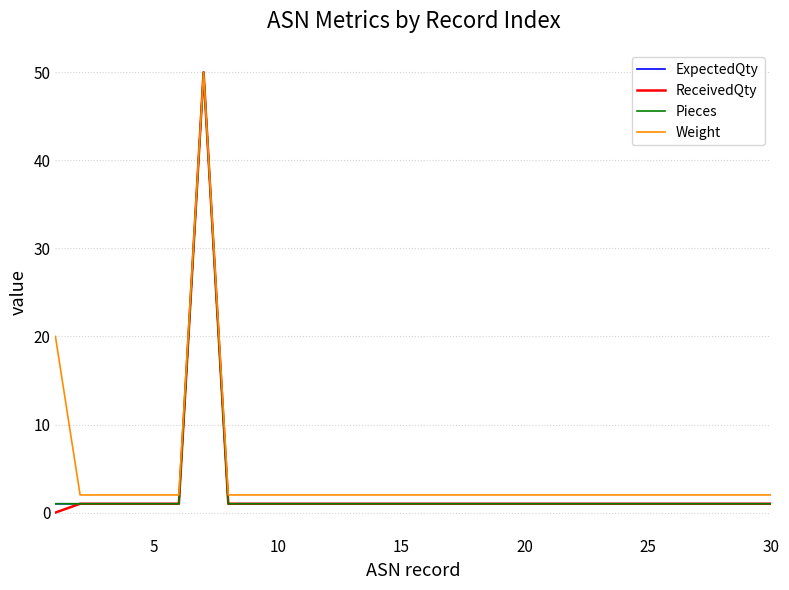

What is the difference between the maximum and minimum values in the ReceivedQty series?

50